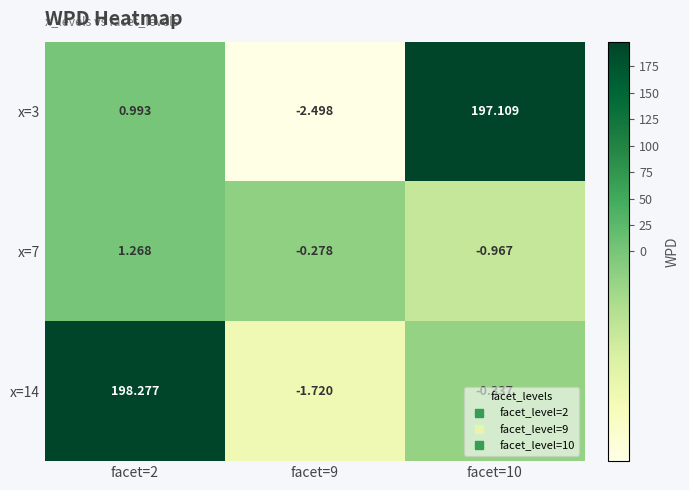

How many data points in x=14 are less than 0?

2